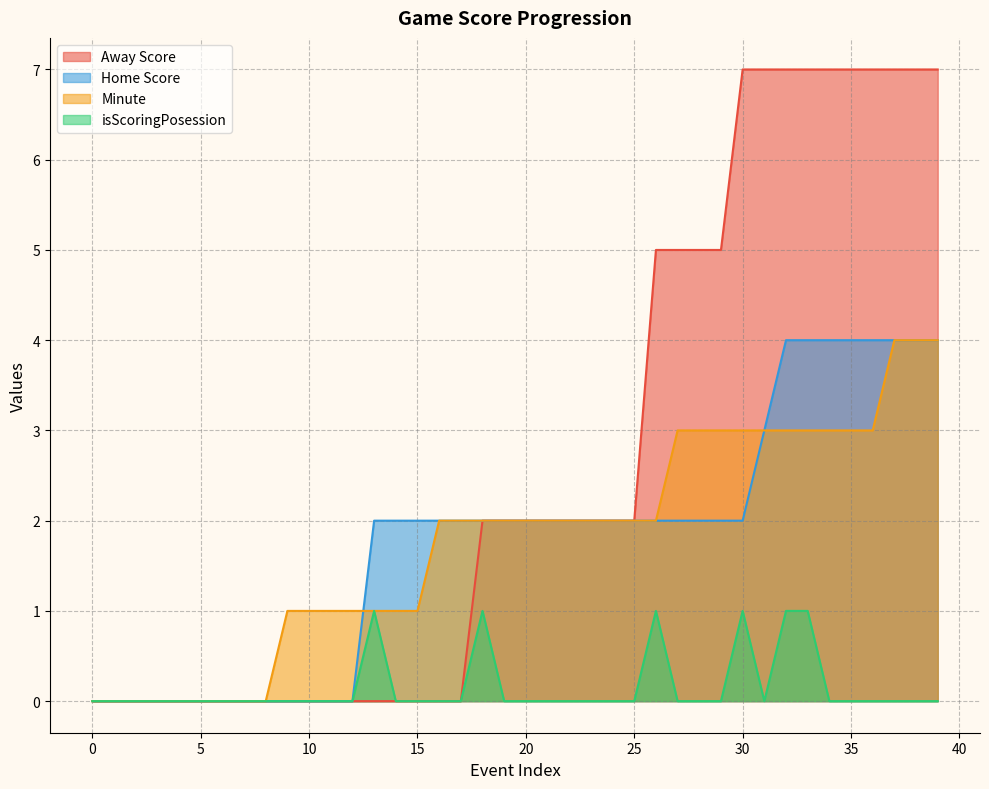

The Away Score series shows 0 at 11. True or false?

True